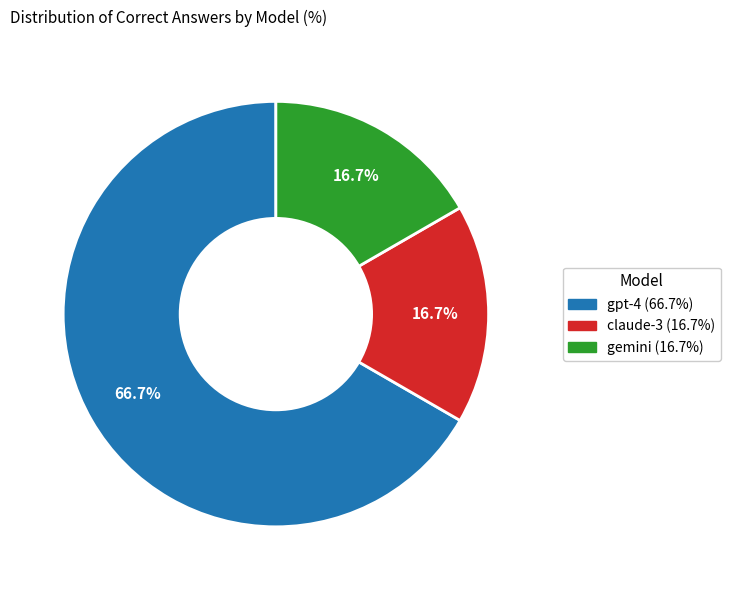

To the nearest percent, what portion does gemini represent?

17%